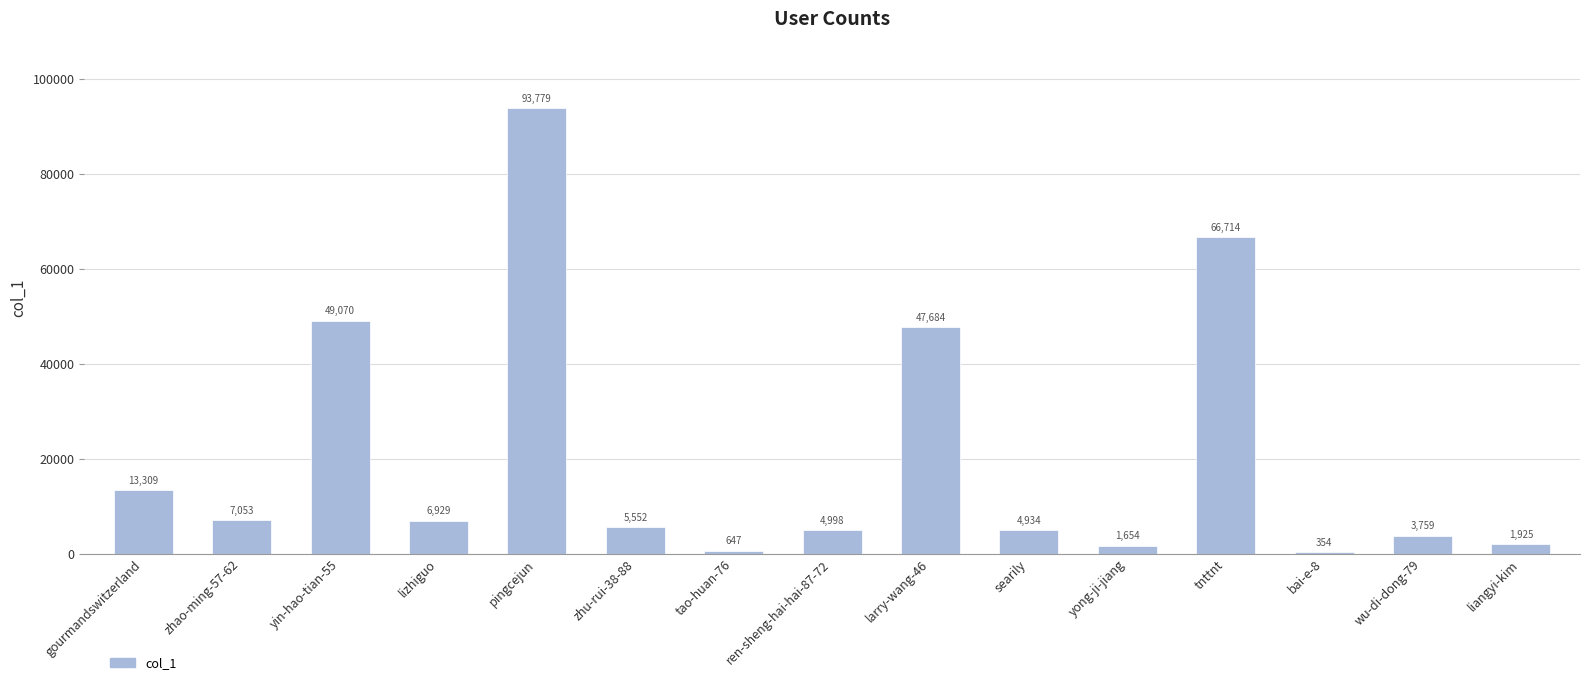

Which has a higher value, wu-di-dong-79 or yin-hao-tian-55?

yin-hao-tian-55